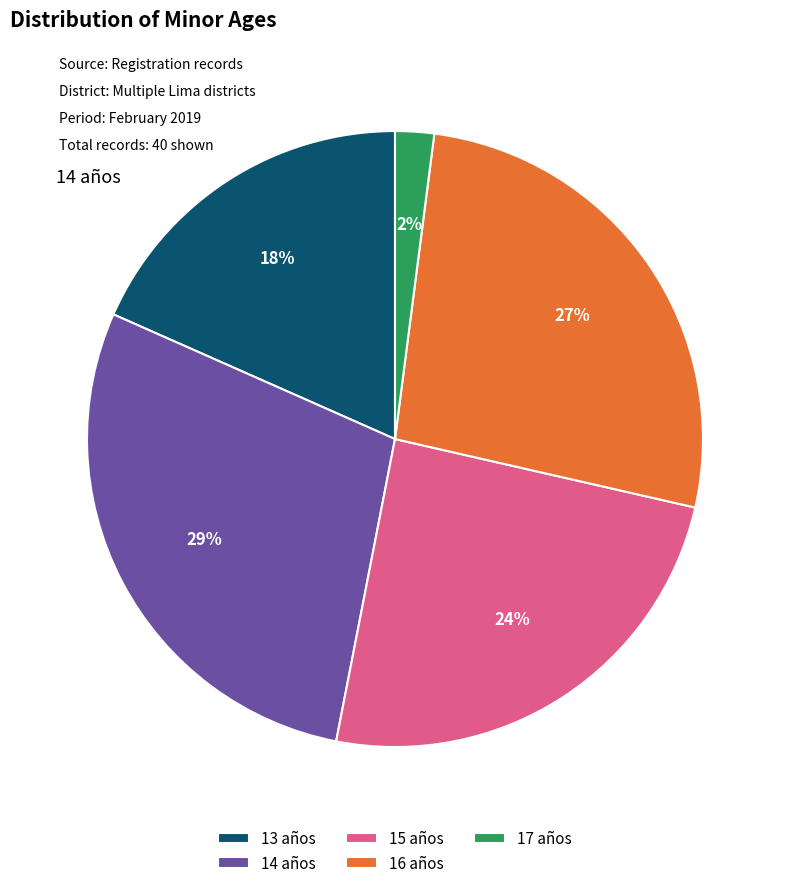

Which has a higher value, 17 años or 14 años?

14 años